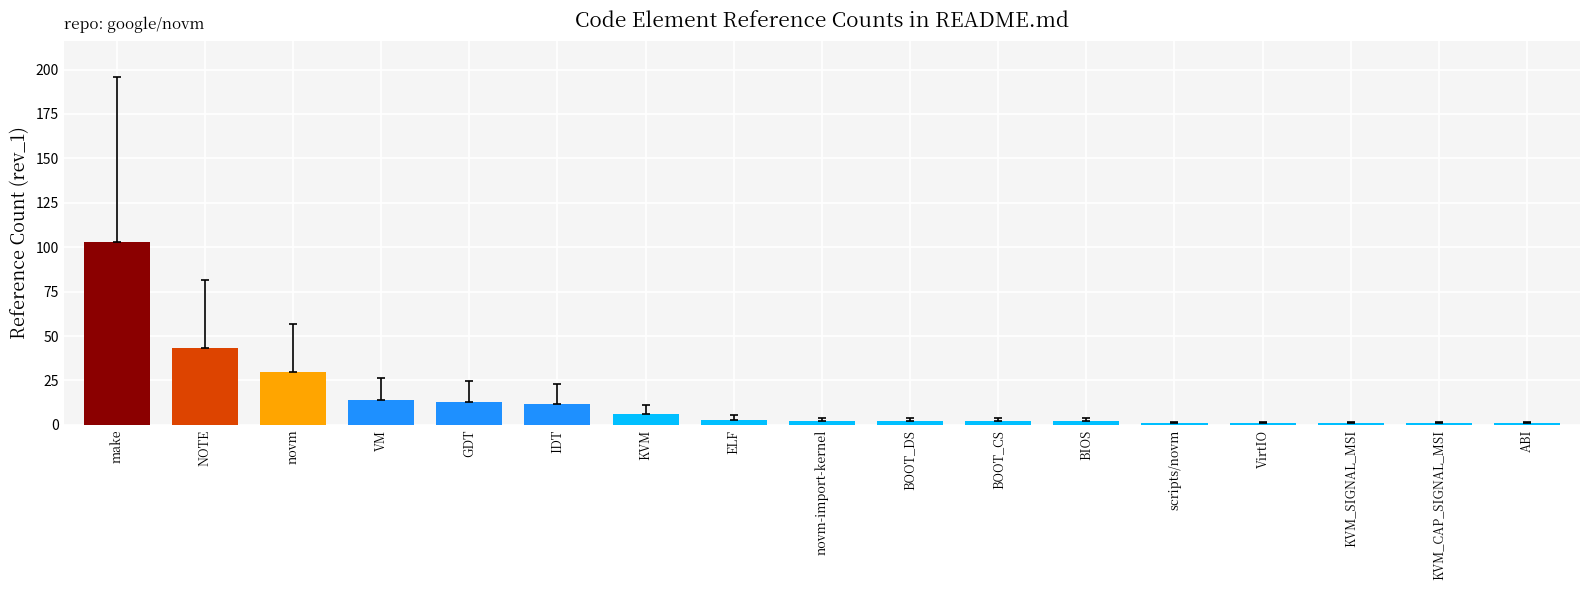

Reading left to right, what are all the values shown in this chart?

make=103	NOTE=43	novm=30	VM=14	GDT=13	IDT=12	KVM=6	ELF=3	novm-import-kernel=2	BOOT_DS=2	BOOT_CS=2	BIOS=2	scripts/novm=1	VirtIO=1	KVM_SIGNAL_MSI=1	KVM_CAP_SIGNAL_MSI=1	ABI=1